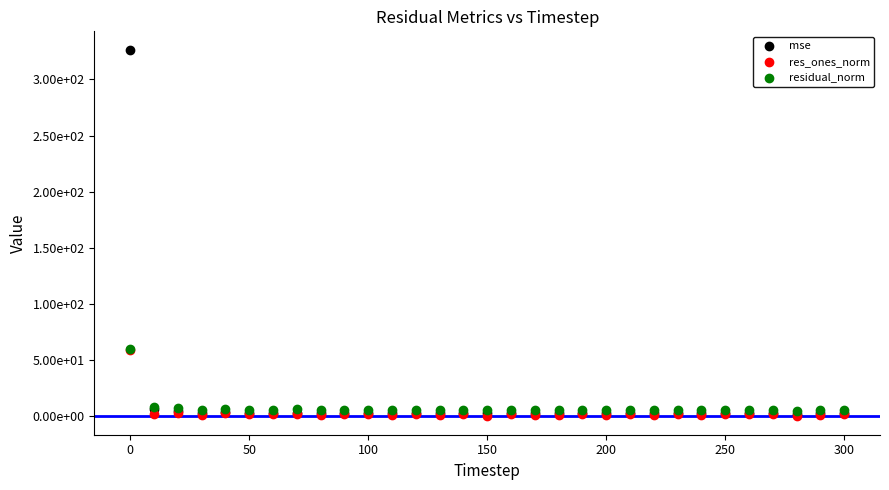

Which series has the largest Y range (max minus min)?

mse